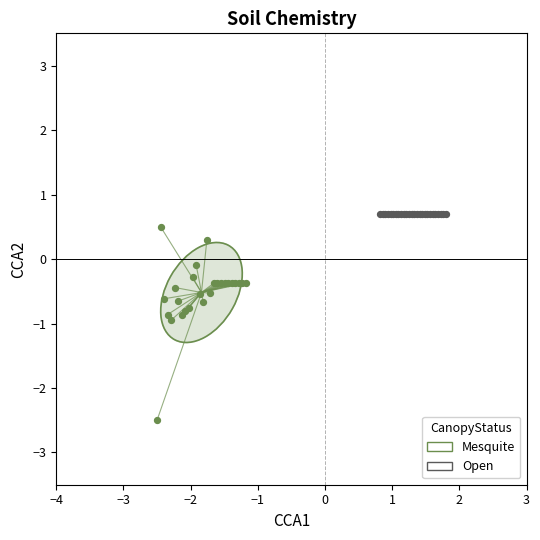

Which series contains the lowest Y value?

Mesquite